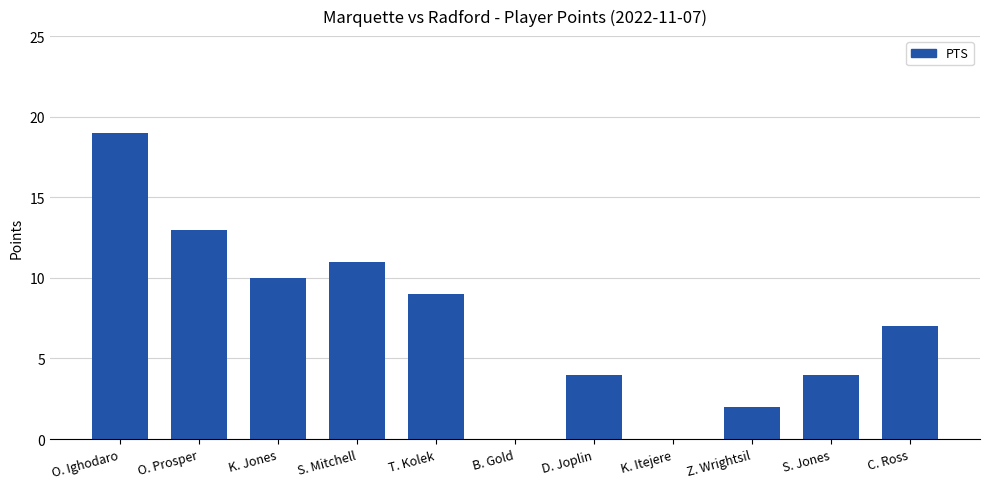

At which category does the chart reach its peak across all series?

O. Ighodaro